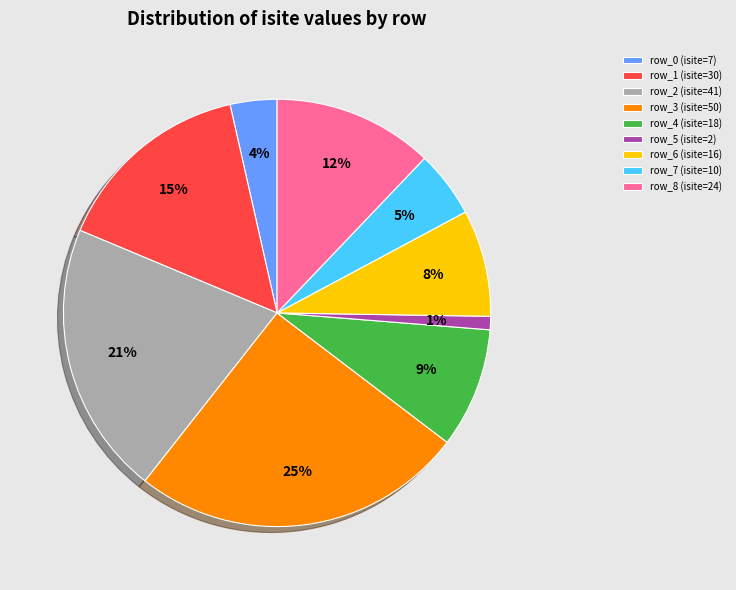

What percentage is the row_7 slice, to the nearest percent?

5%